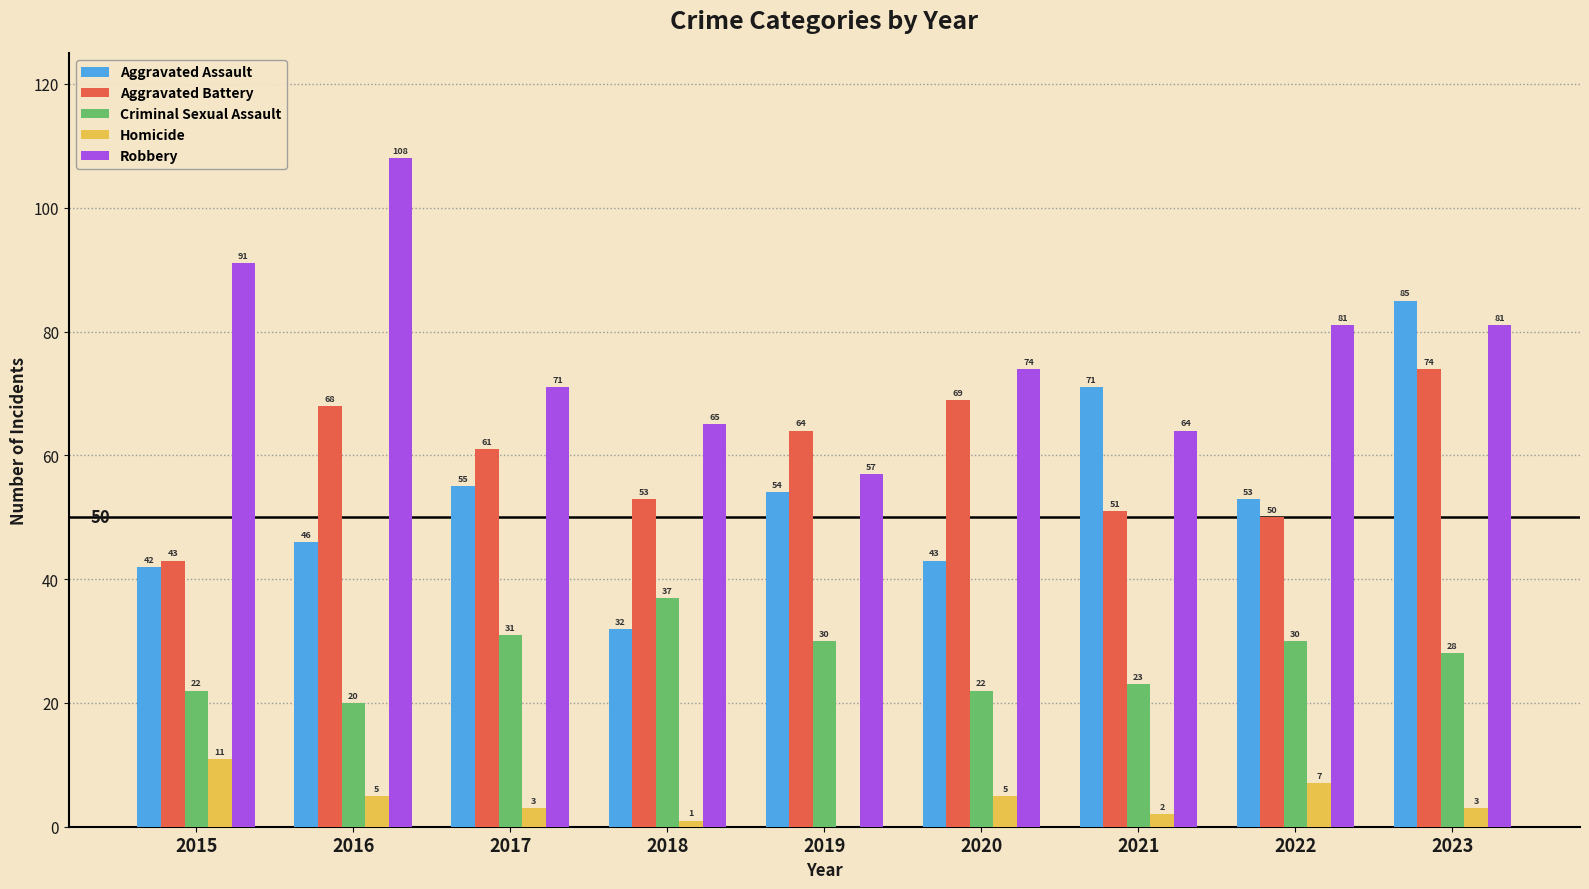

What is the sum of all Aggravated Battery values?

533